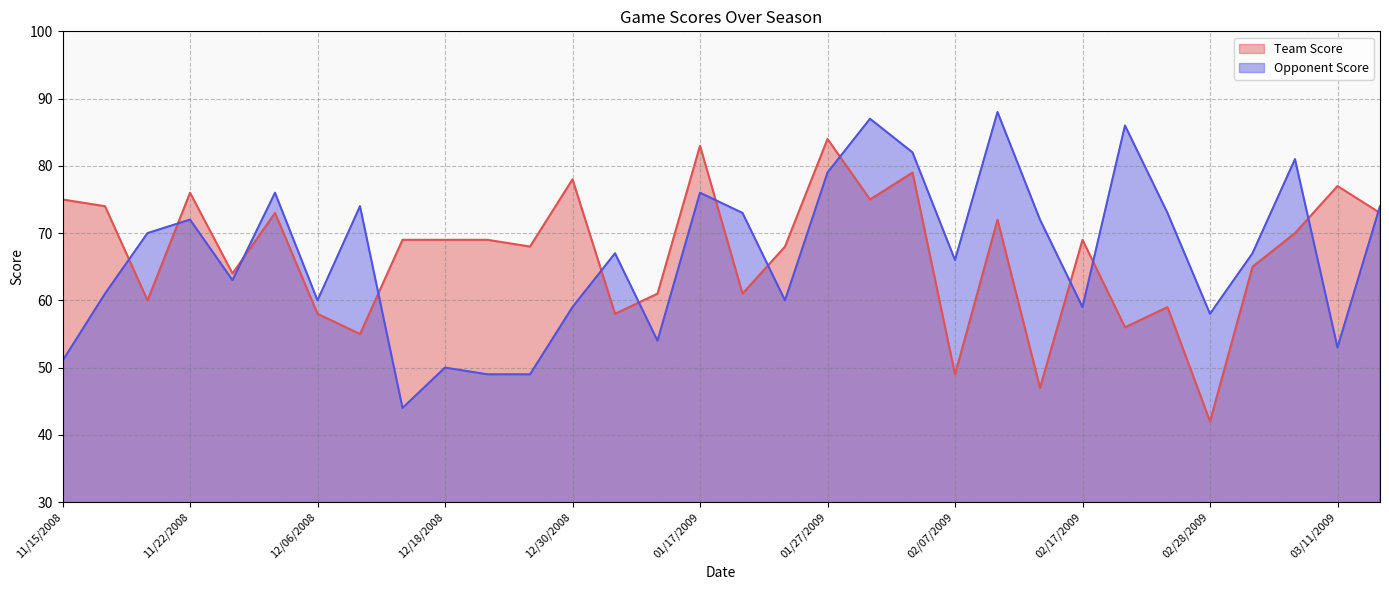

True or false: Opponent Score has more than 0 interior local peaks.

True